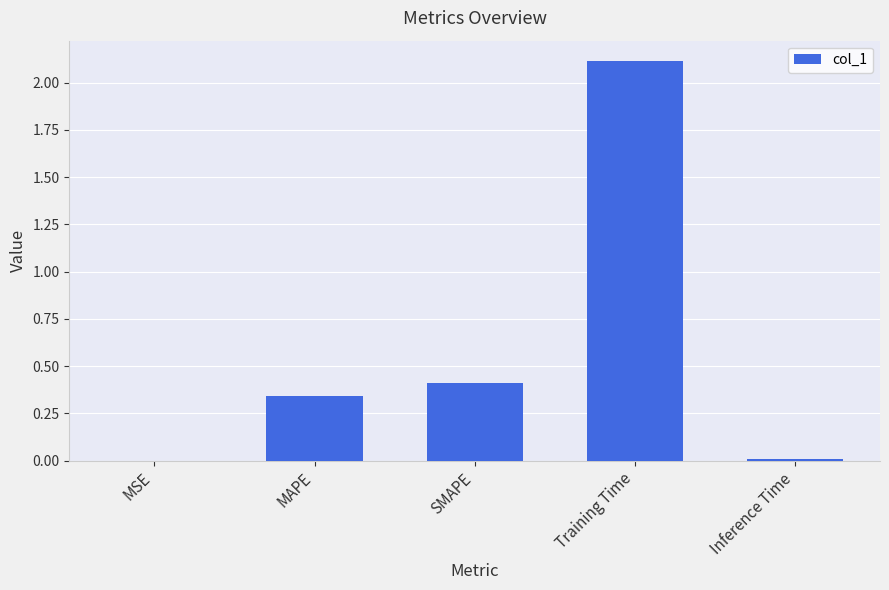

Between Training Time and MAPE, which is larger?

Training Time